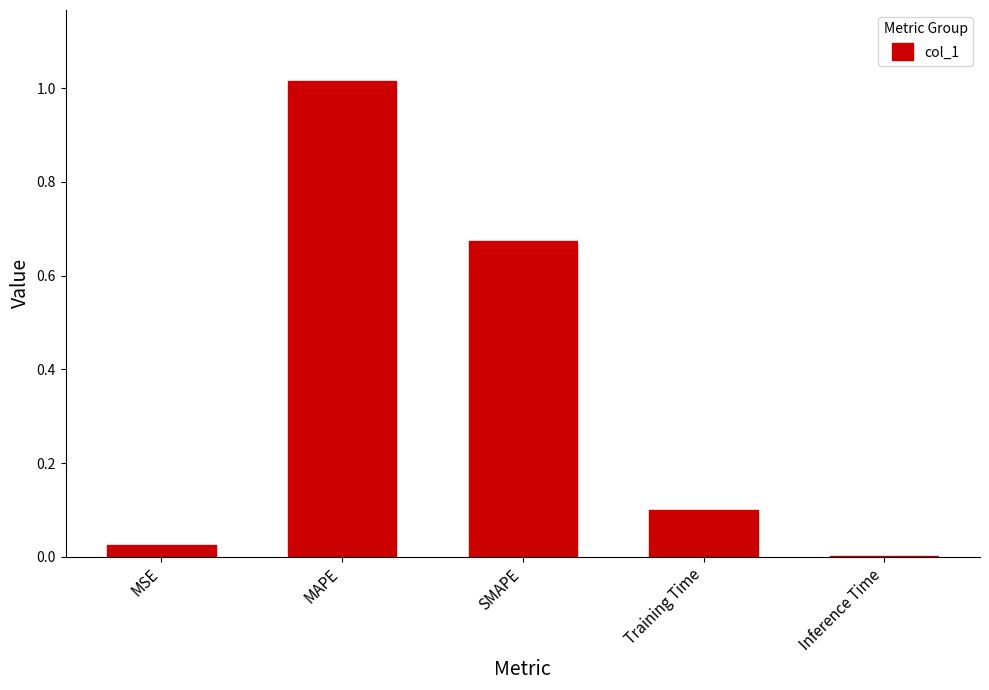

What is the sum of all values?

1.8